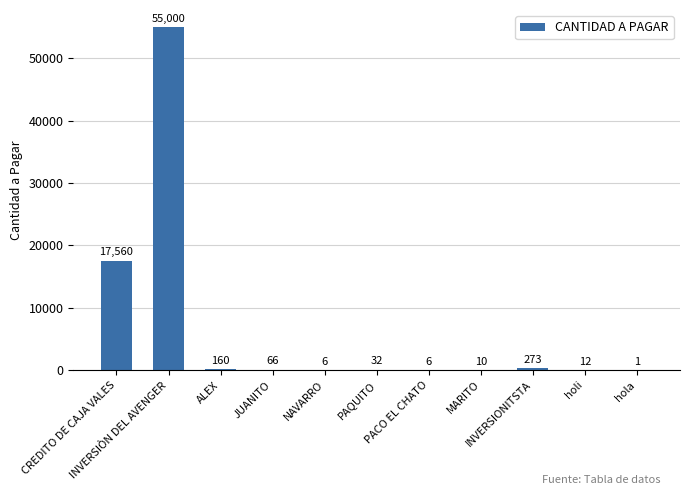

What is the greatest value displayed?

55000